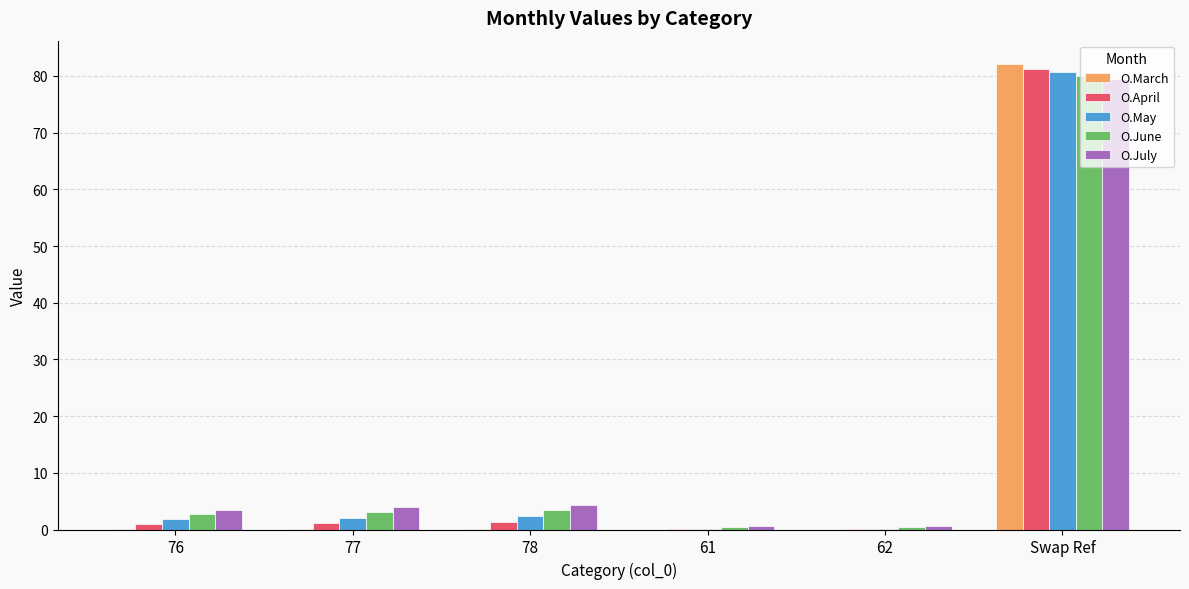

Is the value of O.May at Swap Ref greater than the value of O.June at 76?

Yes